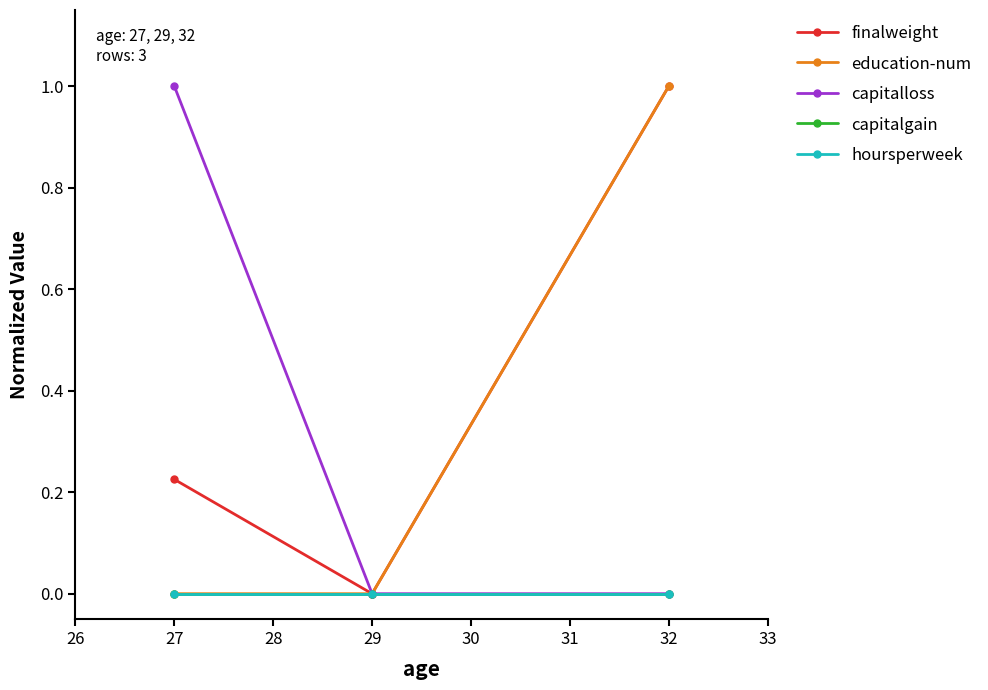

The education-num series shows 1.3 at 27. True or false?

False